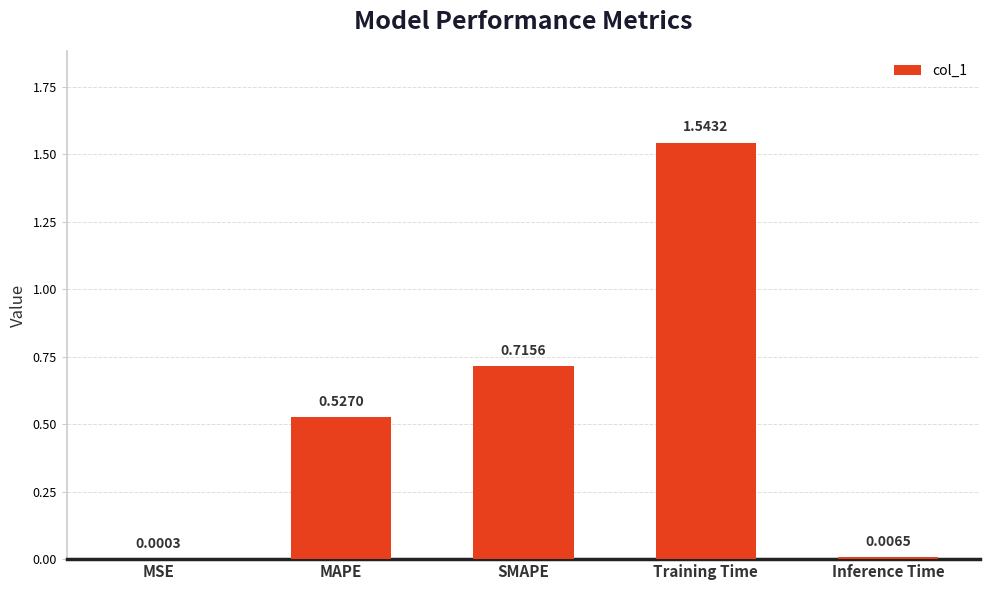

At which category does the chart reach its peak across all series?

Training Time